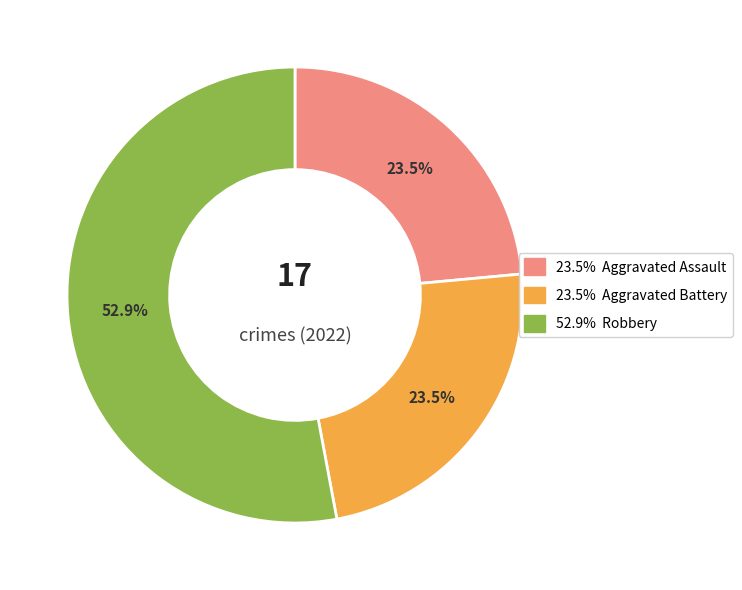

To the nearest percent, what is the average slice percentage?

33%